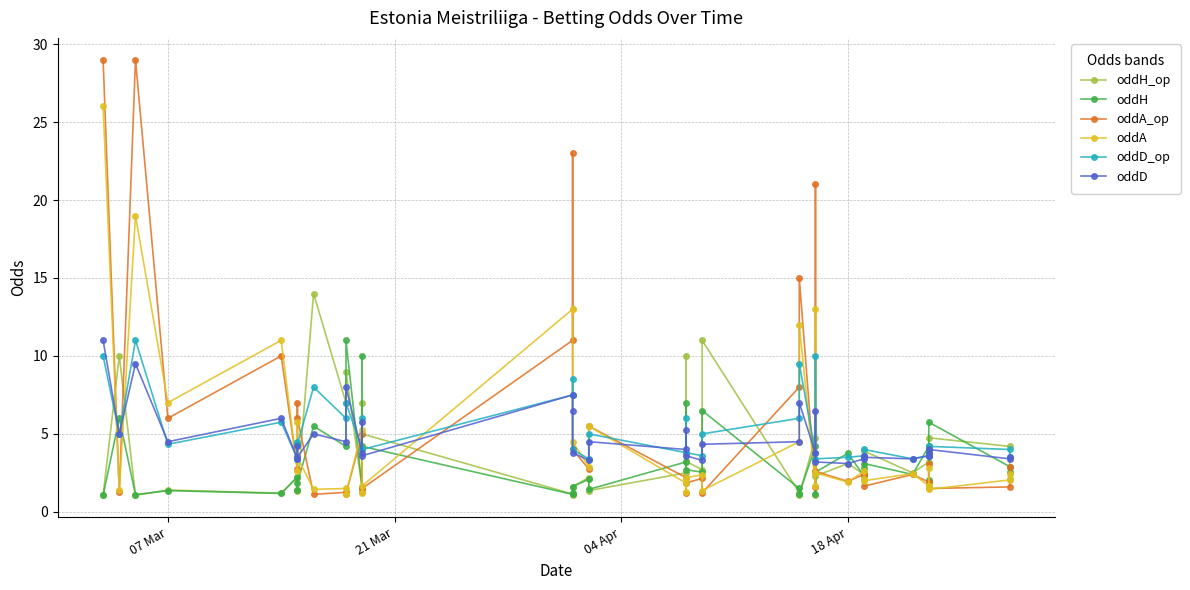

What is the difference between the maximum and minimum values in the oddH series?

9.9